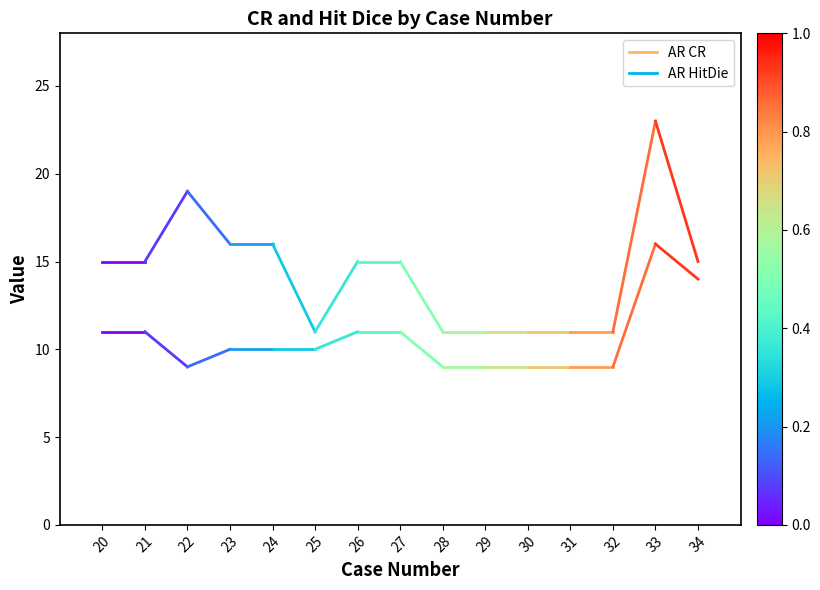

The AR CR series shows 5 at 21. True or false?

False